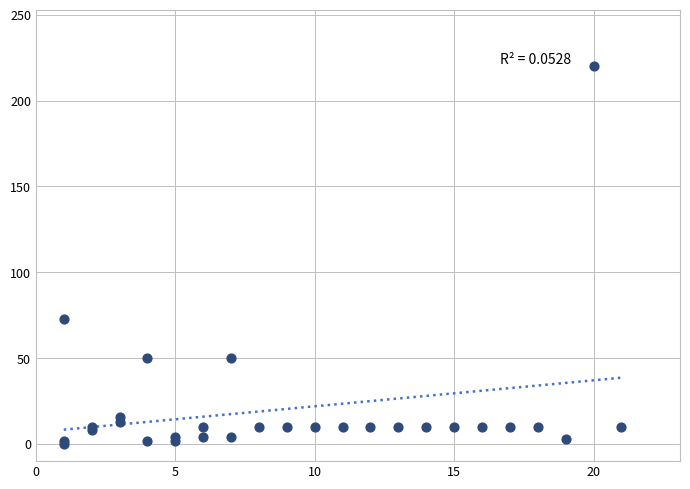

What Y value in the scatter plot is closest to 110?

73